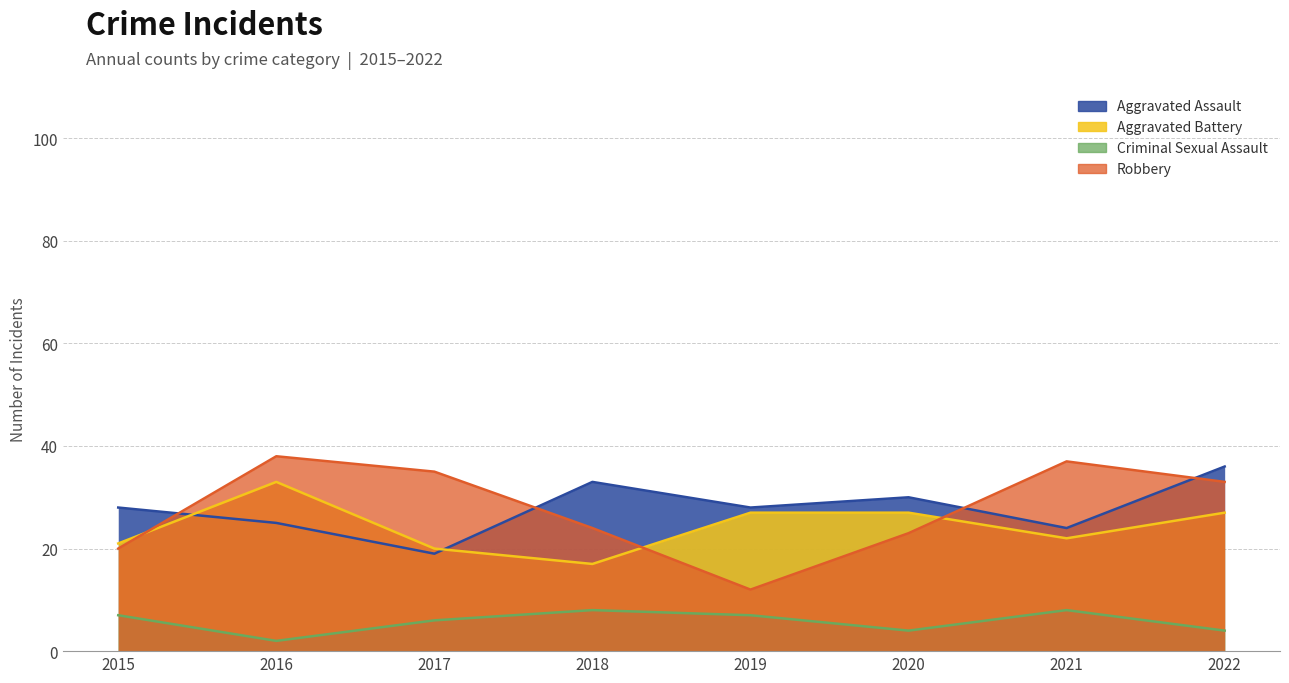

True or false: Aggravated Assault has a value of 11 at 2019.

False